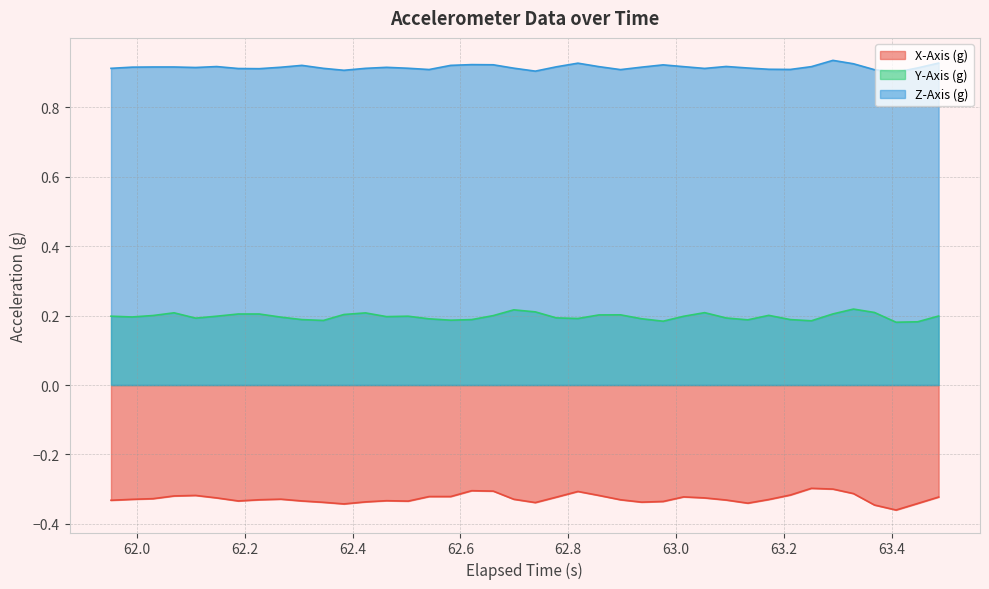

Which series has the widest spread of values?

X-Axis (g)